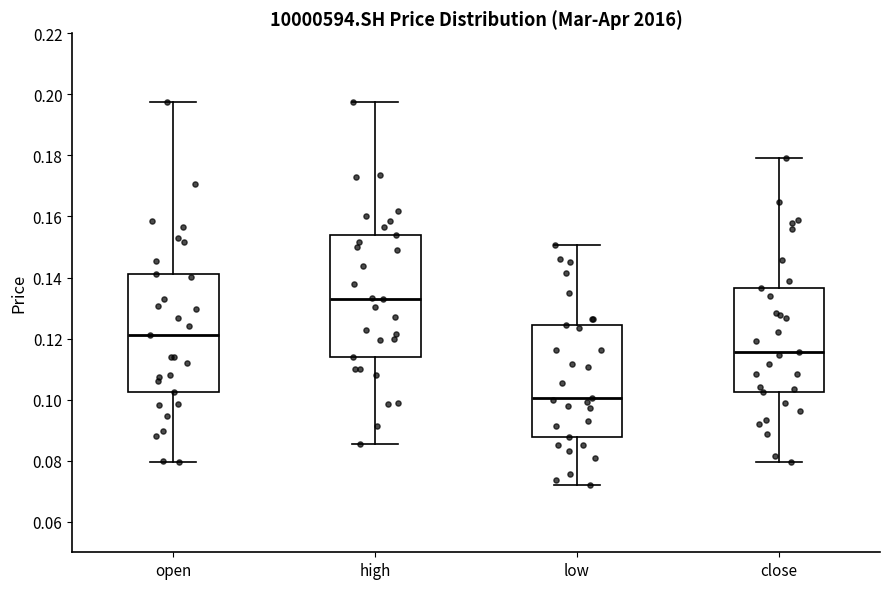

Reading left to right, transcribe this box plot: for each box, give where its median line is, the range the box spans, and where its two whiskers end, as read against the y-axis. The values are not printed on the chart, so give them approximately, as read against the axis.

open: median 0.122, box 0.102 to 0.142, whiskers 0.080 to 0.198
high: median 0.132, box 0.114 to 0.154, whiskers 0.086 to 0.198
low: median 0.100, box 0.088 to 0.124, whiskers 0.072 to 0.150
close: median 0.116, box 0.102 to 0.136, whiskers 0.080 to 0.180